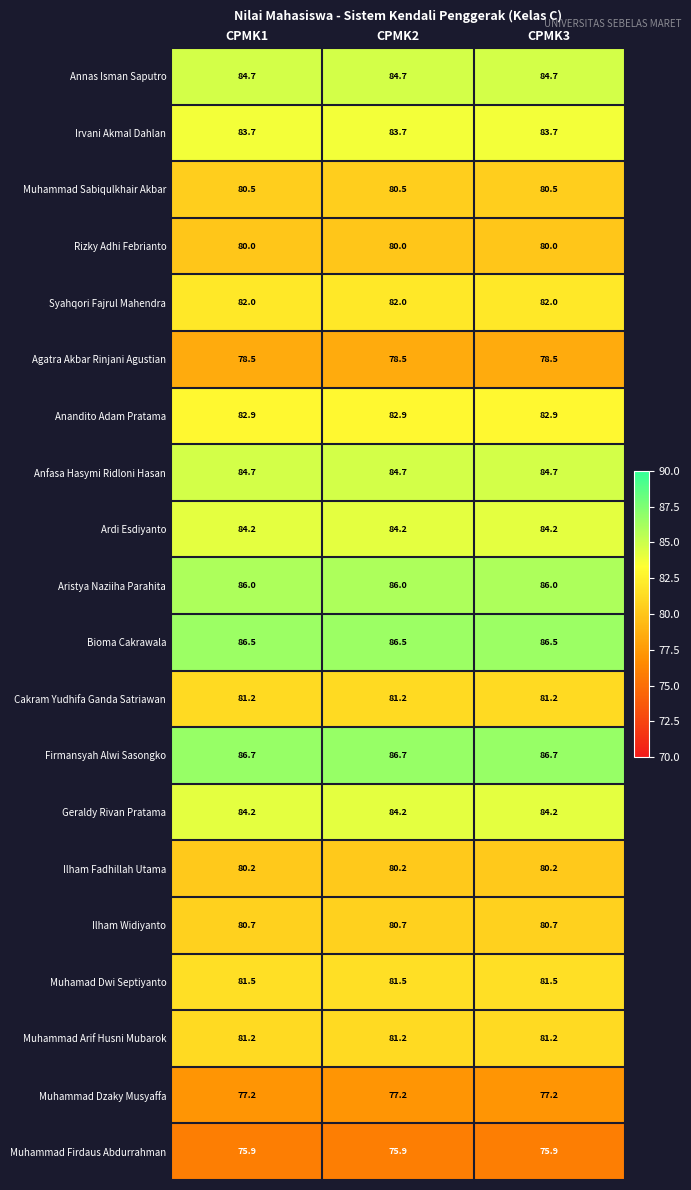

What is the lowest value of the Aristya Naziiha Parahita series?

86.0